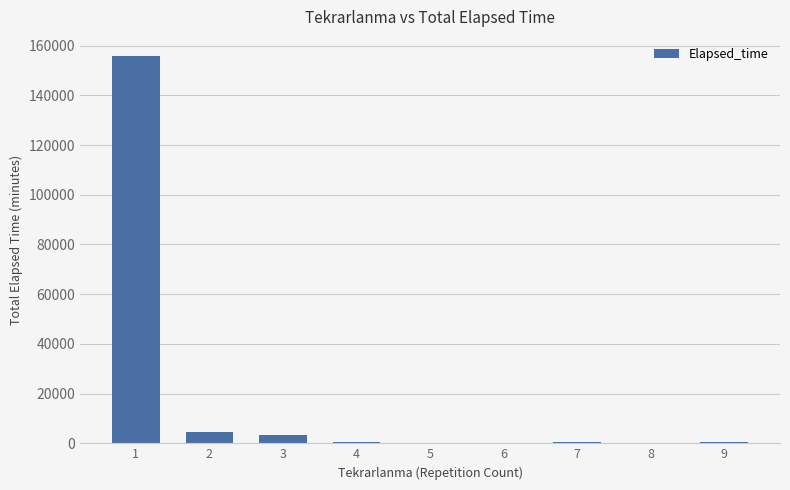

What is the maximum value shown in the chart?

155720